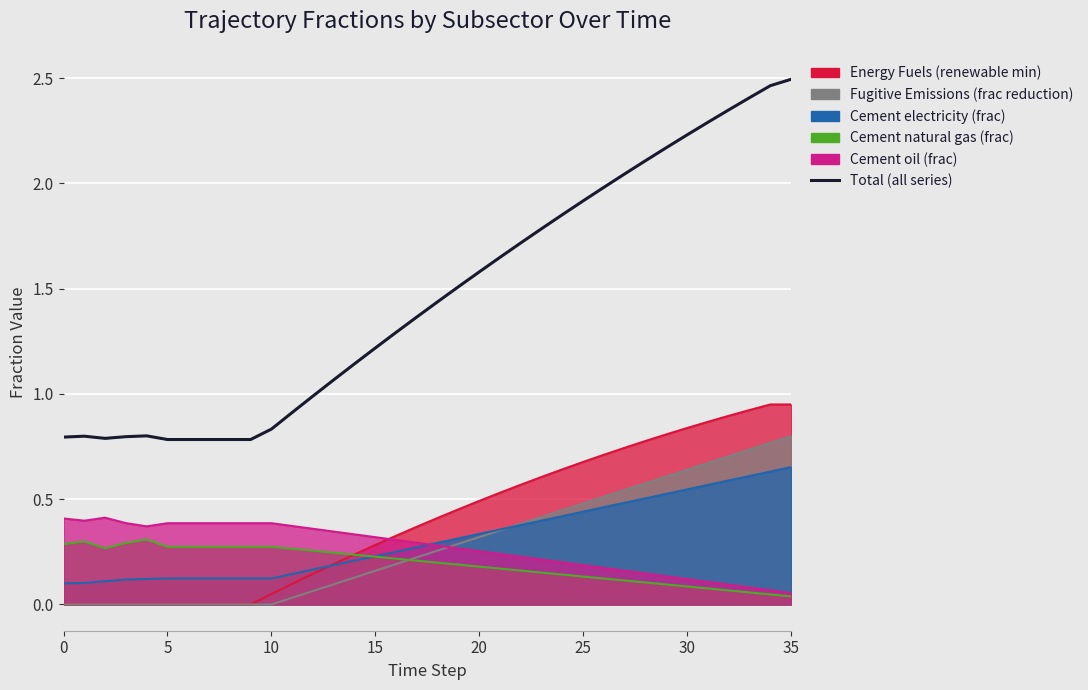

What is the label of the 13th point from the right?

23